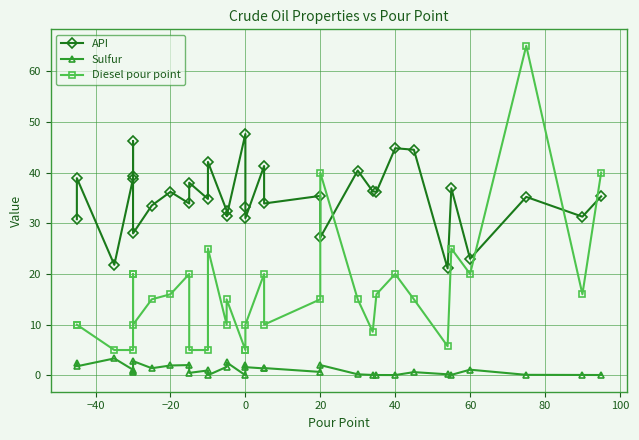

What is the value of the Sulfur point at the 24th from the left?

0.1